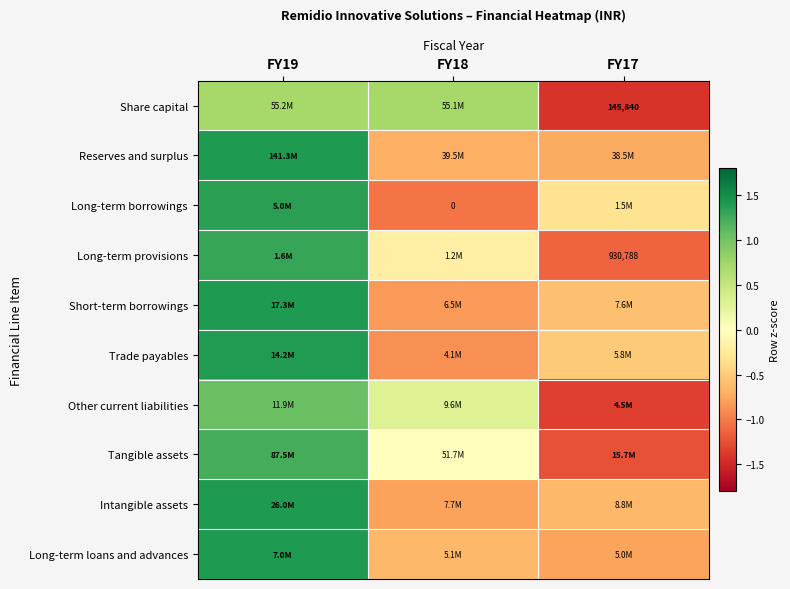

What is the difference between the second highest and minimum values in the Other current liabilities series?

1.6